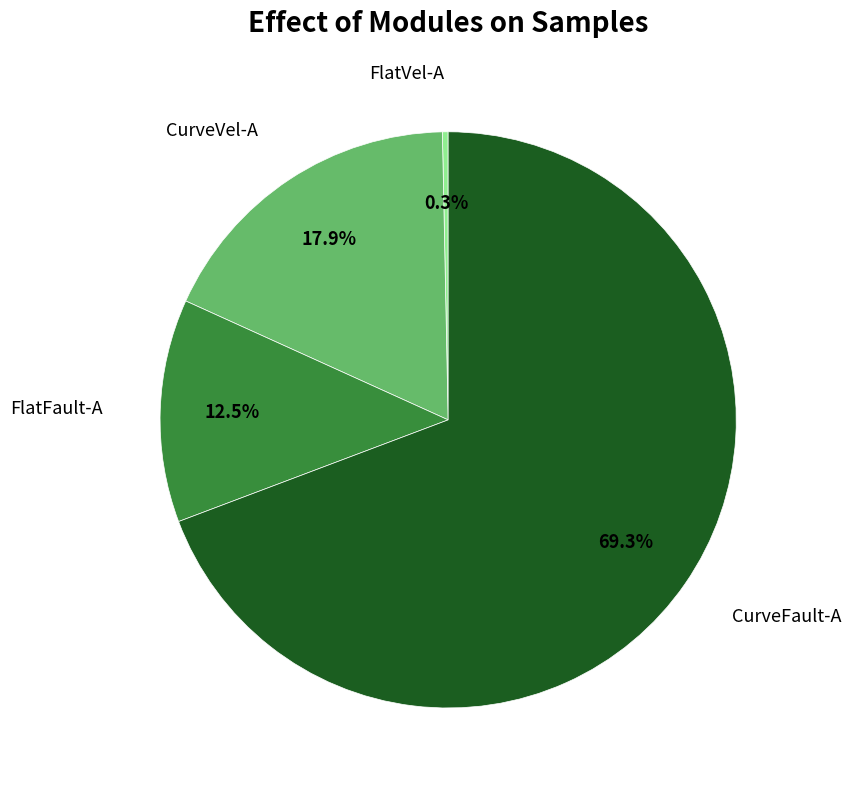

Does any single category account for the majority?

Yes